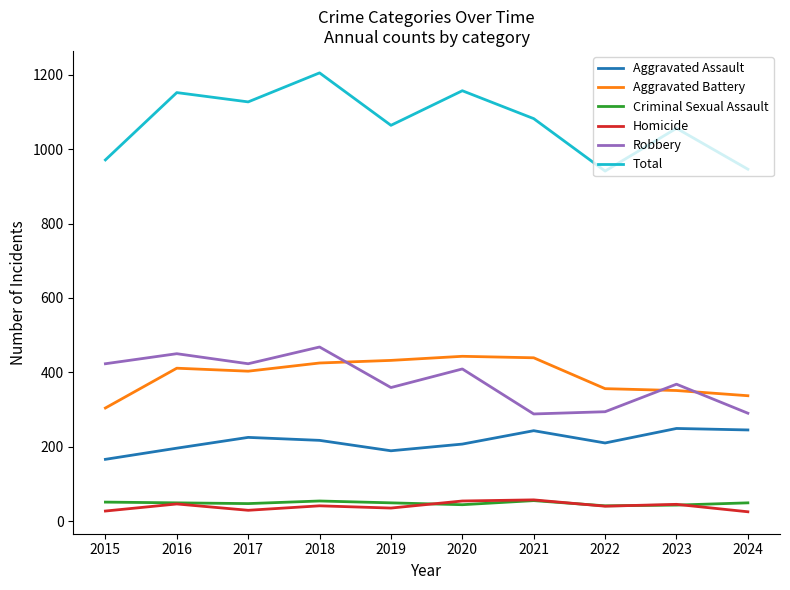

The value of Total at 2020 is 1157. True or false?

True